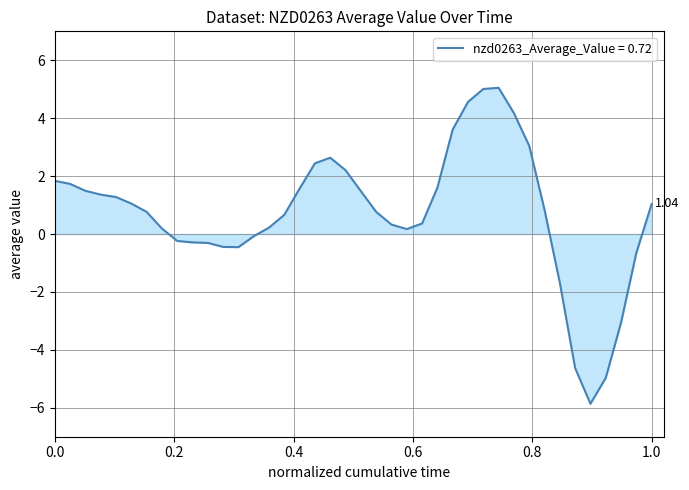

What is the difference between the maximum and minimum values?

10.9